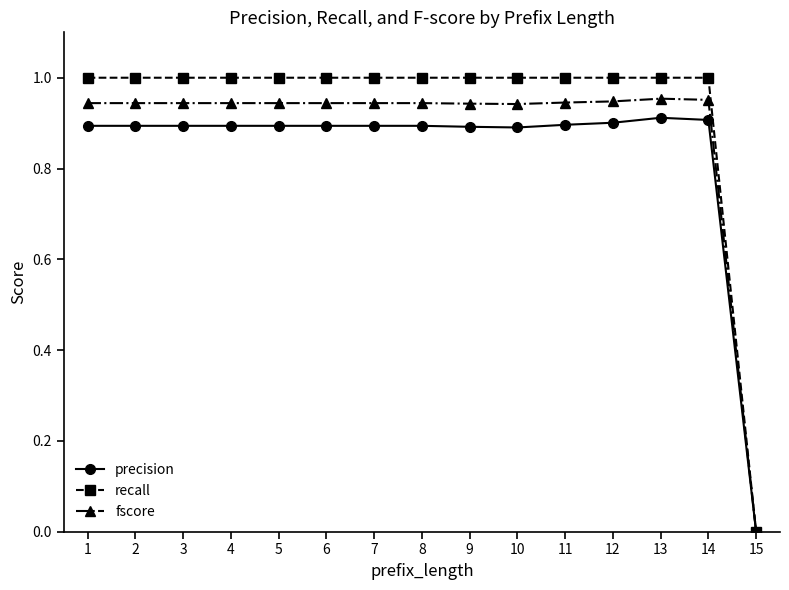

Which series has the largest range (max minus min)?

recall